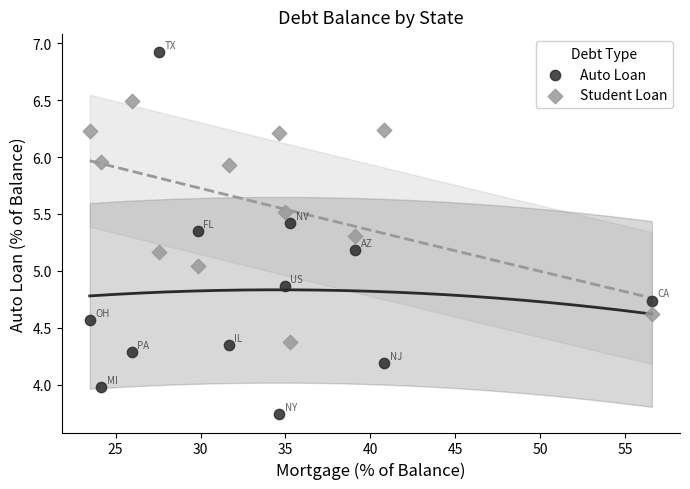

Which series reaches the minimum Y coordinate?

Auto Loan